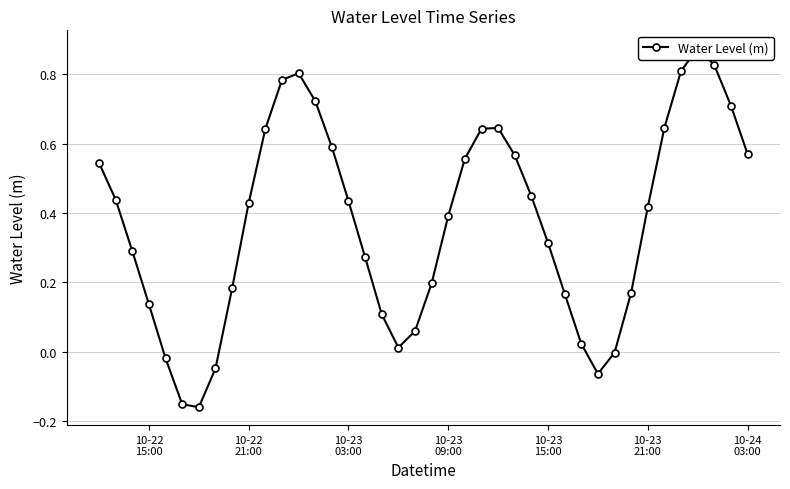

What is the sum of all values?

15.0